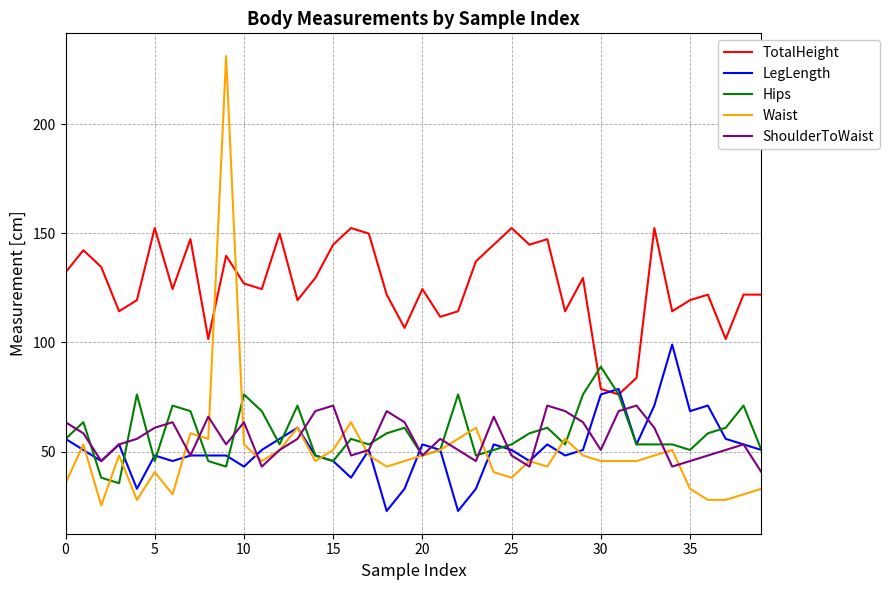

Which series has the largest total across all categories?

TotalHeight